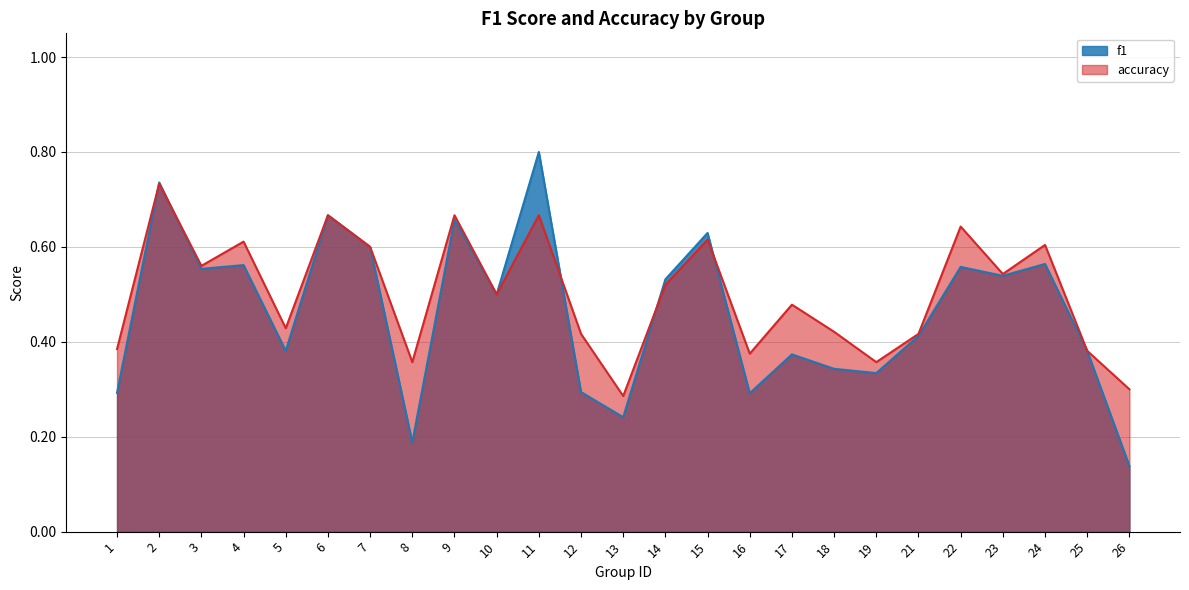

Reading left to right, what are all the values shown in this chart?

f1: 1=0.3	2=0.7	3=0.6	4=0.6	5=0.4	6=0.7	7=0.6	8=0.2	9=0.7	10=0.5	11=0.8	12=0.3	13=0.2	14=0.5	15=0.6	16=0.3	17=0.4	18=0.3	19=0.3	21=0.4	22=0.6	23=0.5	24=0.6	25=0.4	26=0.1
accuracy: 1=0.4	2=0.7	3=0.6	4=0.6	5=0.4	6=0.7	7=0.6	8=0.4	9=0.7	10=0.5	11=0.7	12=0.4	13=0.3	14=0.5	15=0.6	16=0.4	17=0.5	18=0.4	19=0.4	21=0.4	22=0.6	23=0.5	24=0.6	25=0.4	26=0.3